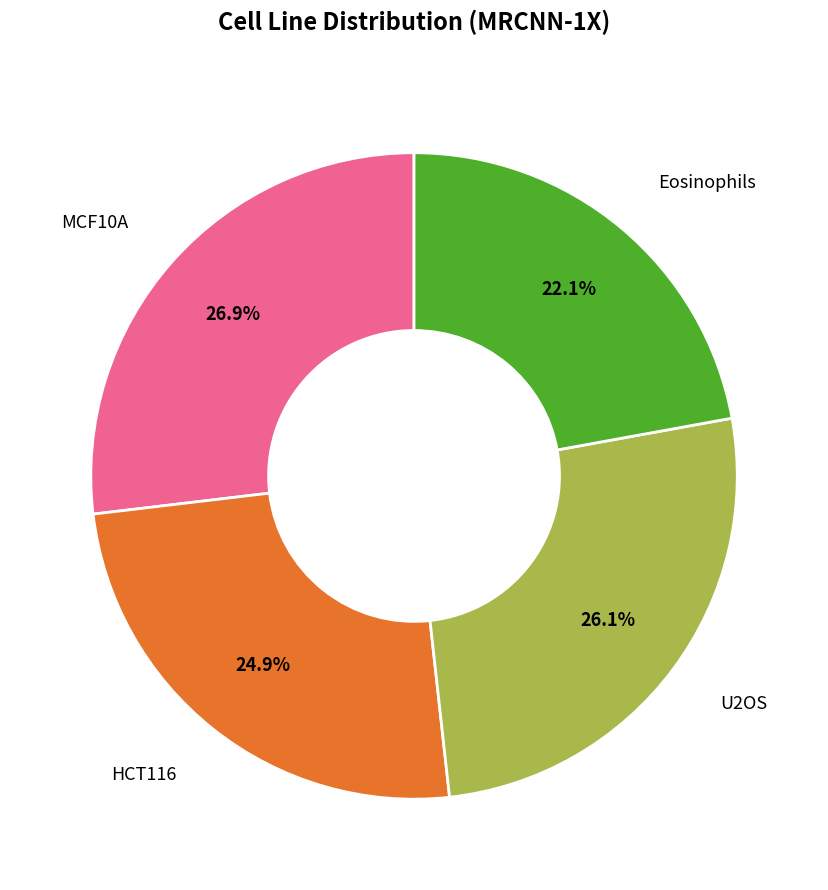

To the nearest percent, what is the difference between the largest and smallest slice percentages?

5%